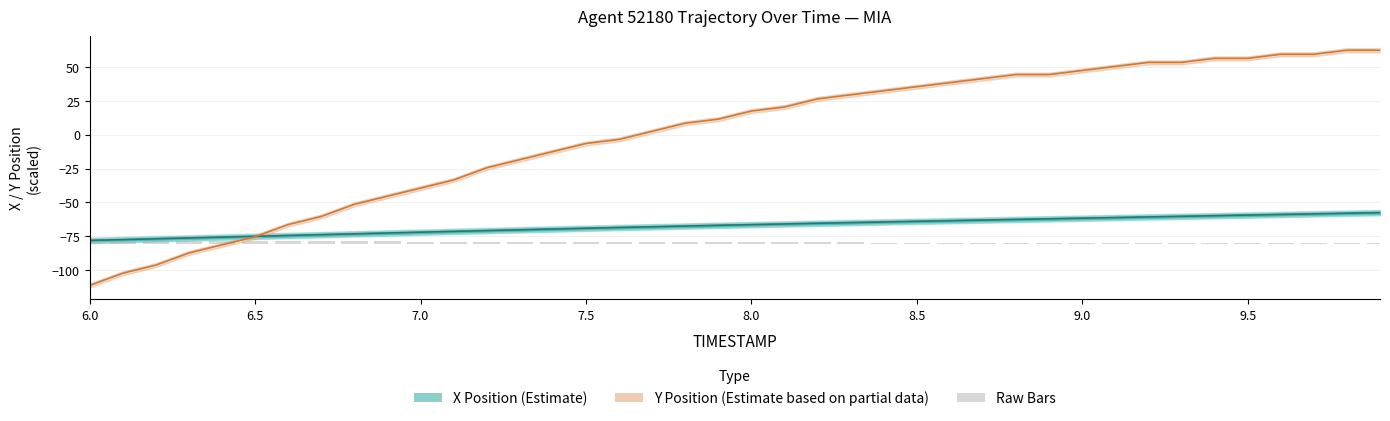

Is it true that X Position (Estimate) equals -16.1 at 9.5?

False